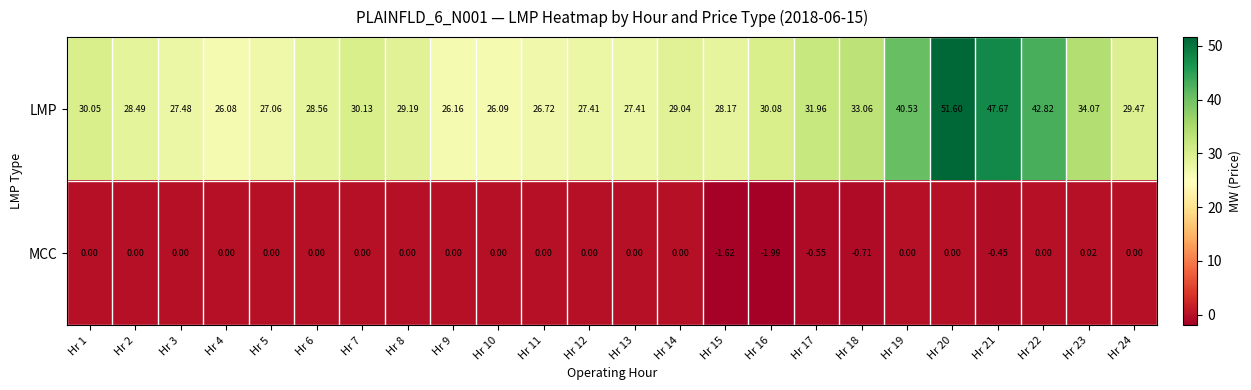

How many values in the LMP series are below 29?

11